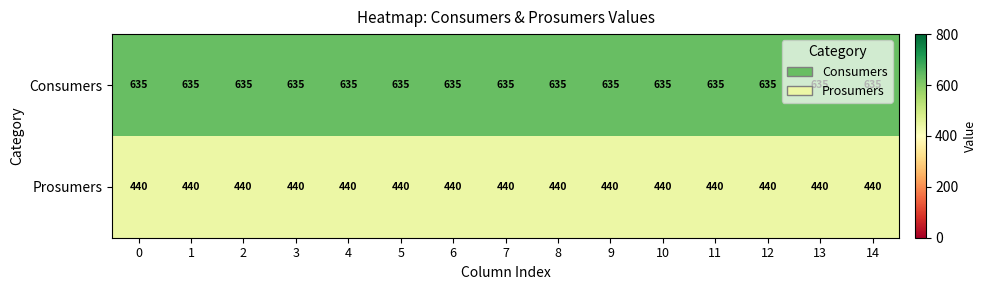

What is the difference between the highest and lowest values at 1?

195